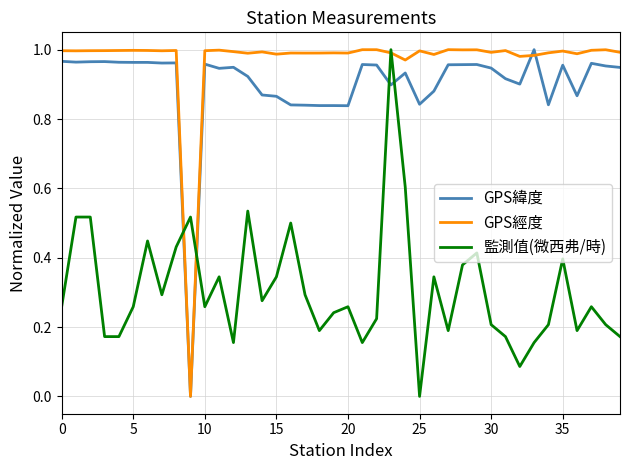

Which series has the largest total across all categories?

GPS經度